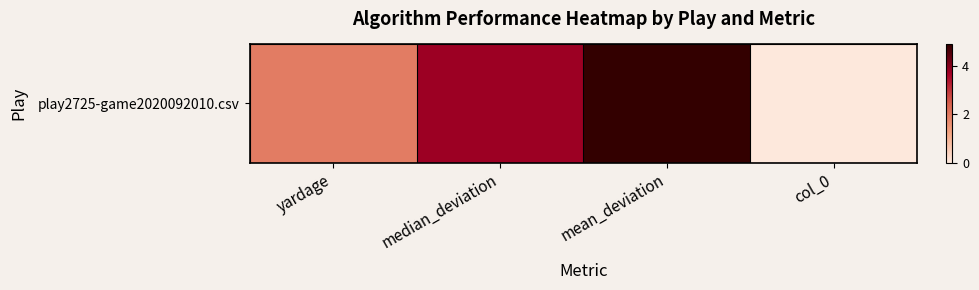

What is the difference between the second highest and second lowest values?

1.8